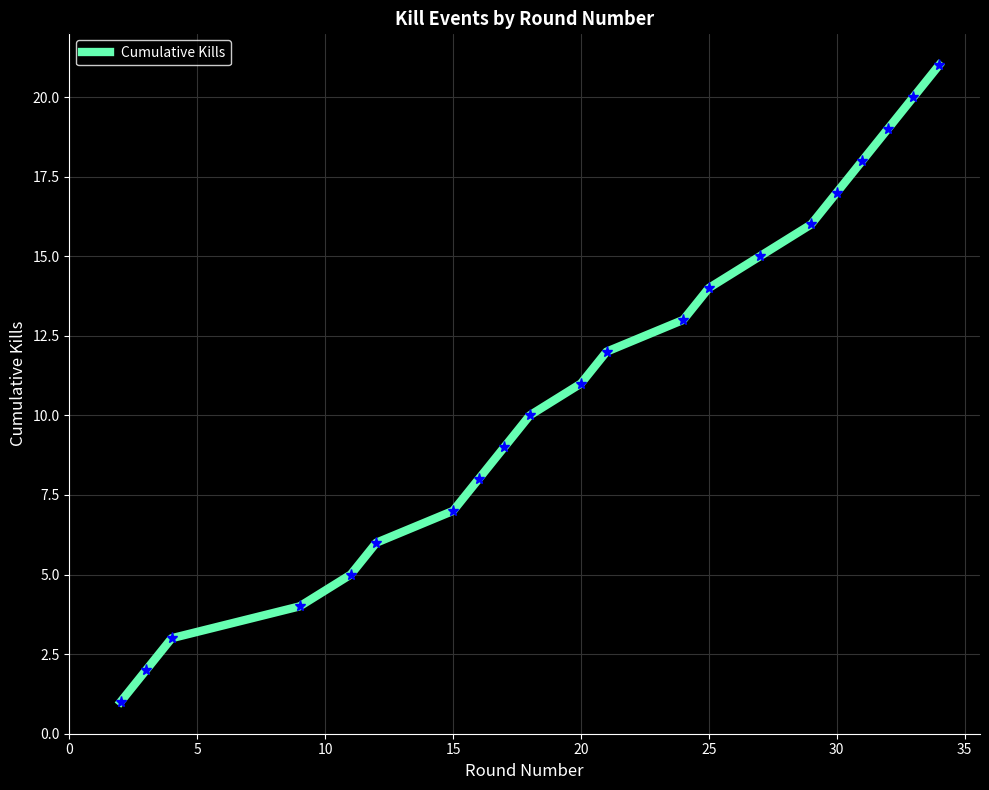

What is the greatest value displayed?

21